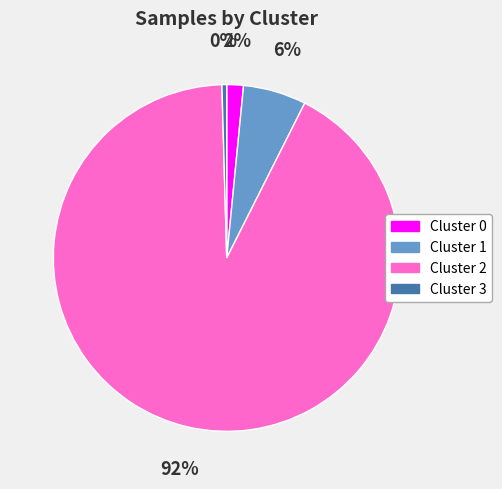

Which has a higher value, Cluster 0 or Cluster 1?

Cluster 1